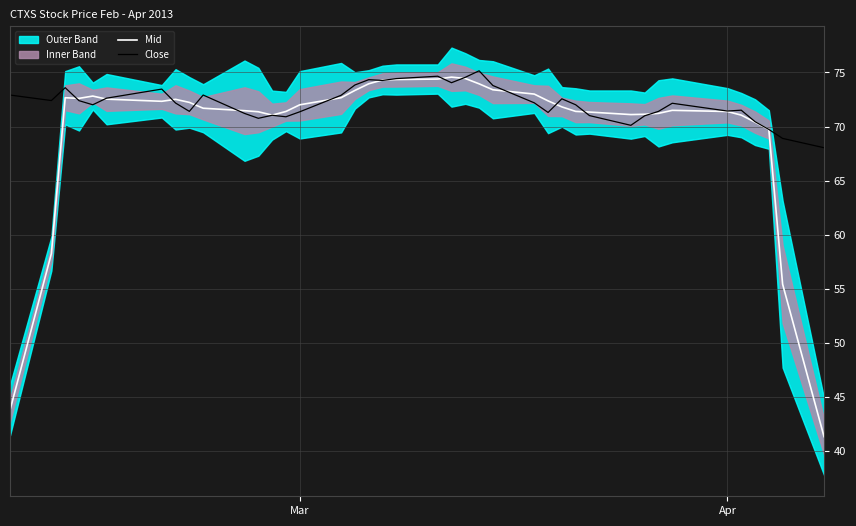

Which series ends up on top after the final intersection of Mid and Close?

Close